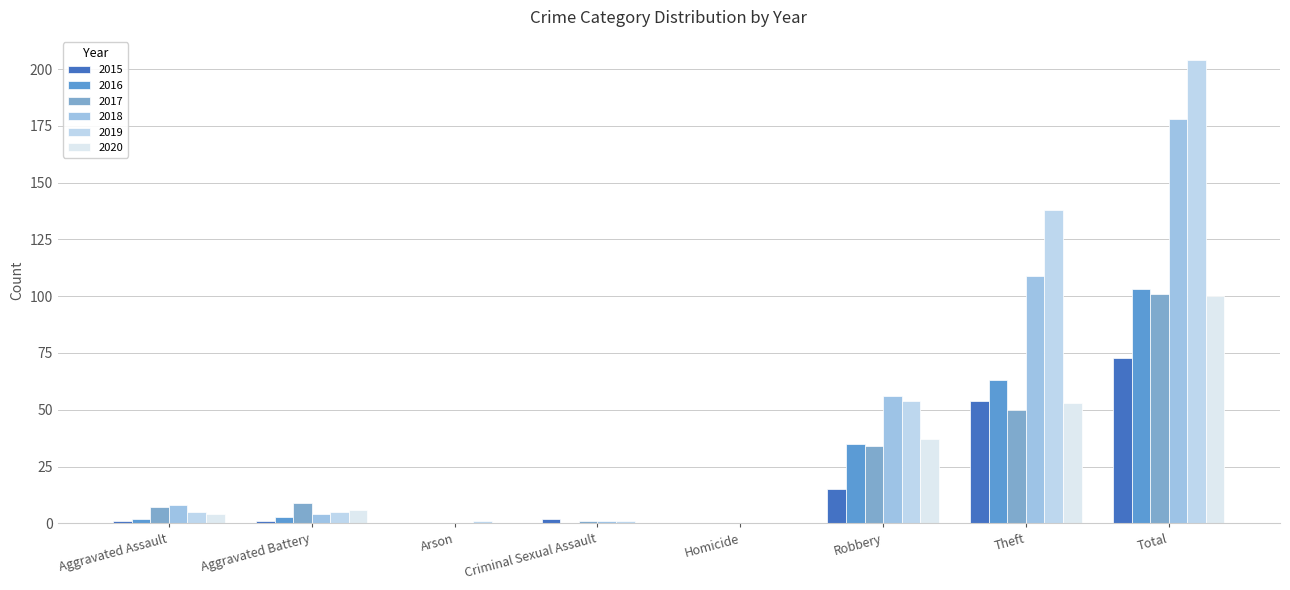

List the series in order of their peak value, lowest first.

2015, 2020, 2017, 2016, 2018, 2019